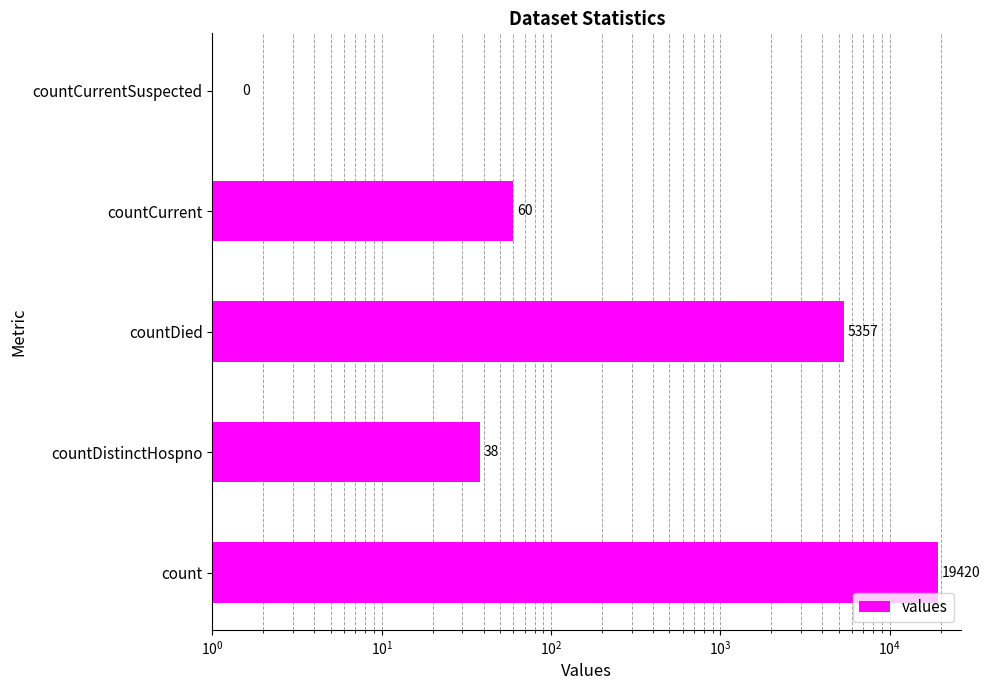

Are the bars horizontal?

Yes